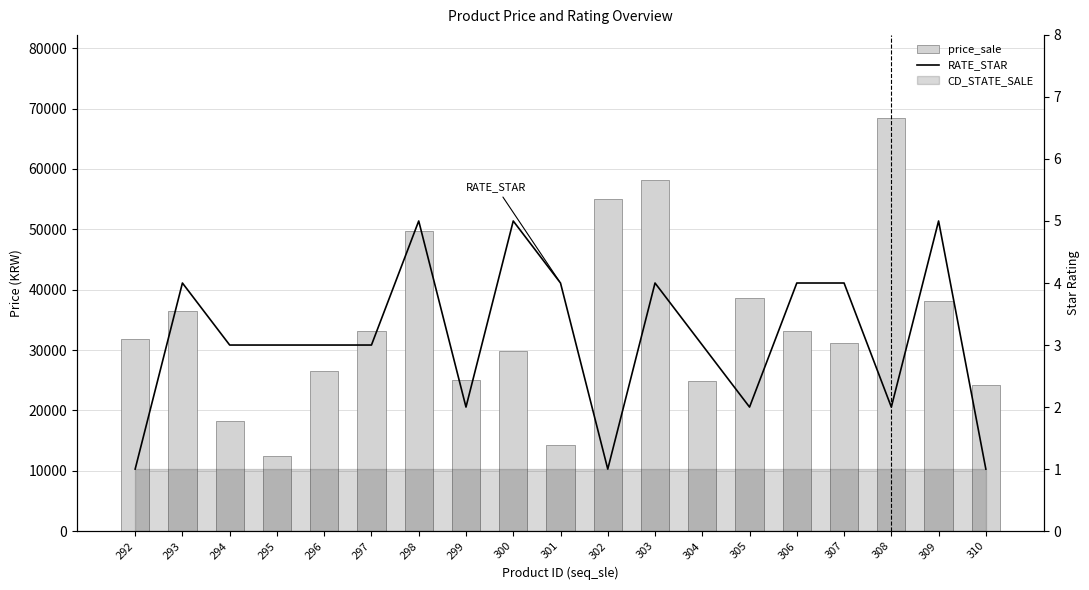

Which series changed the most between 296 and 298?

price_sale